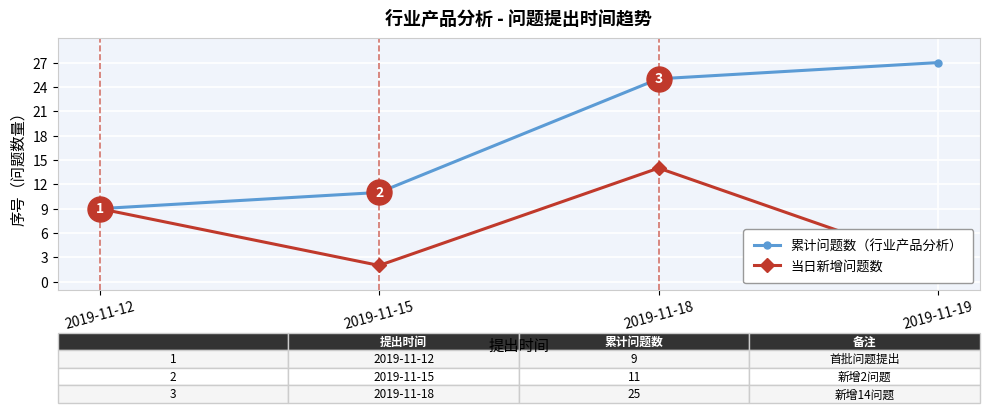

How many values in the 累计问题数（行业产品分析） series exceed 25?

1